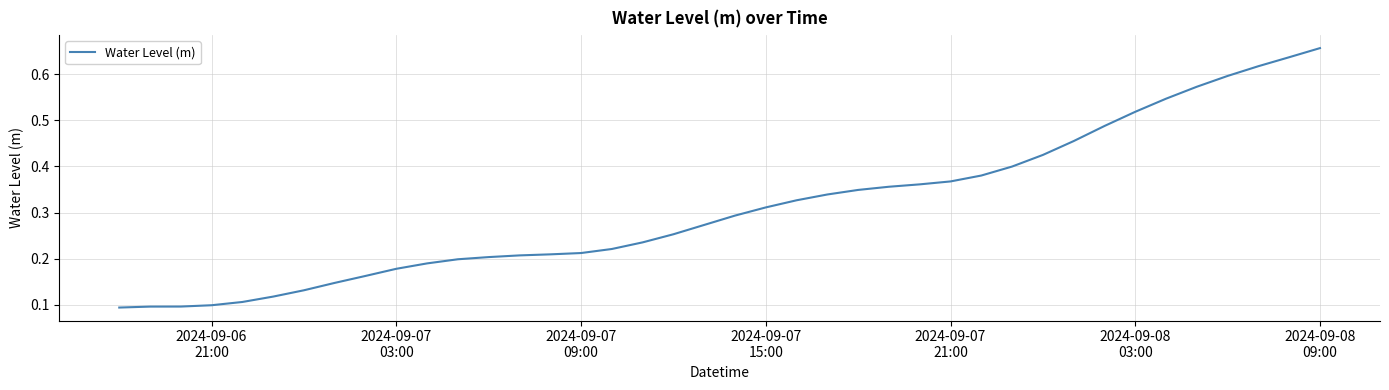

What is the sum of all values?

12.4